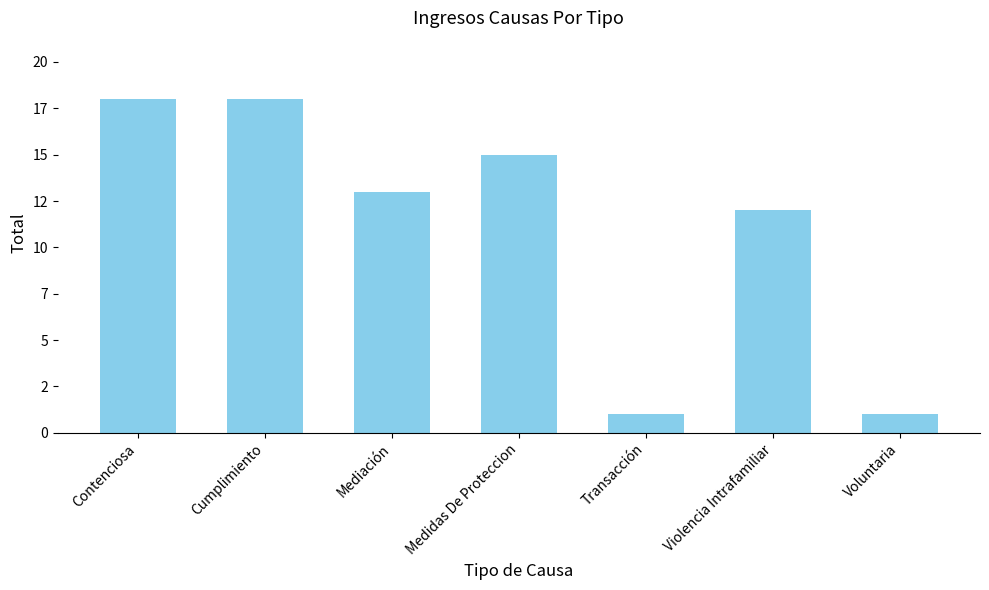

What is the sum of all values?

78